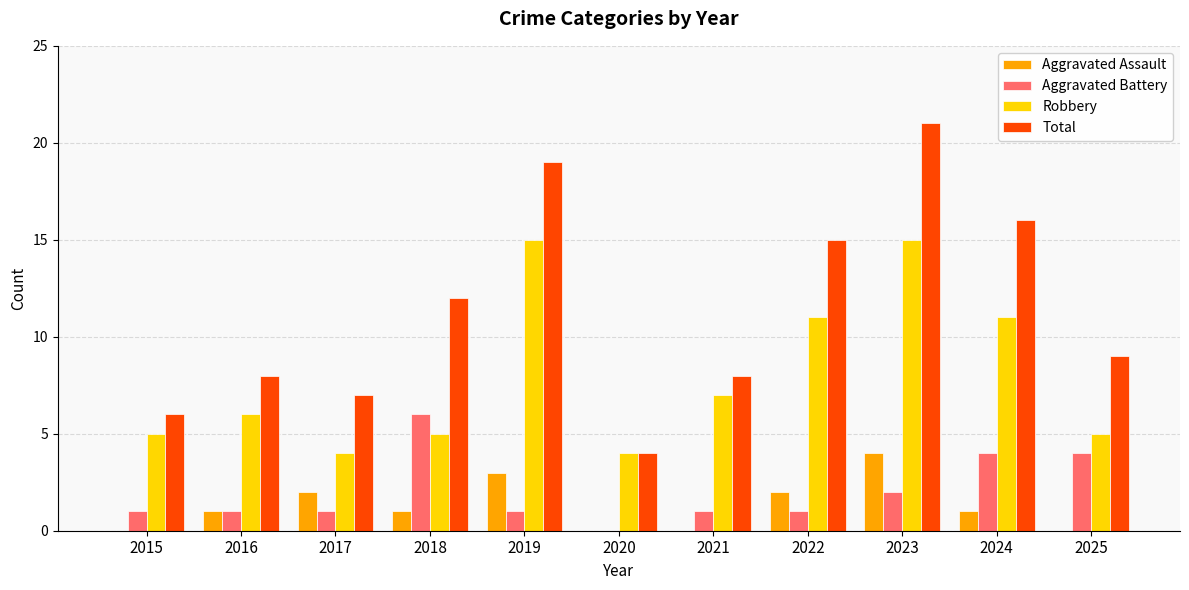

What is the difference between the Robbery values at 2025 and 2021?

2